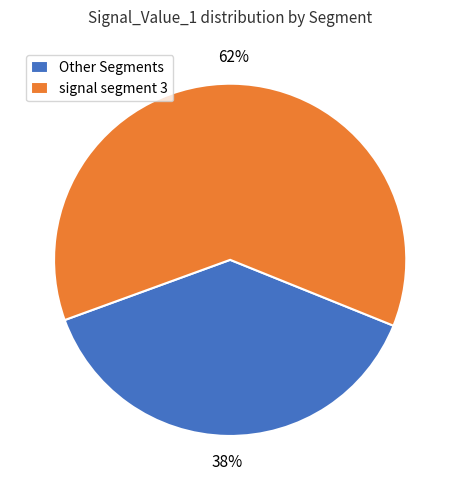

To the nearest percent, what percentage of the pie is Other Segments?

38%